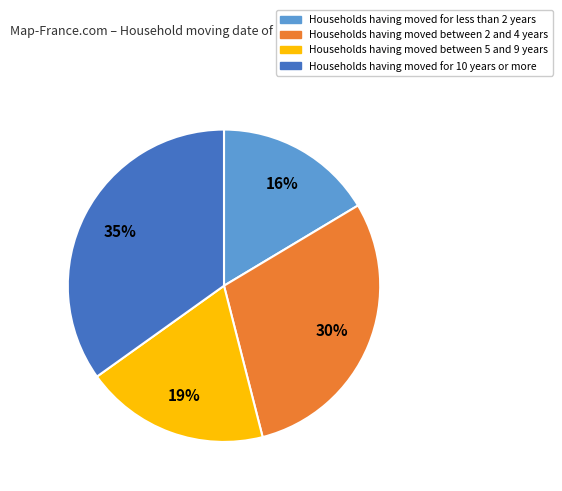

What percentage is the Households having moved between 2 and 4 years slice, to the nearest percent?

30%